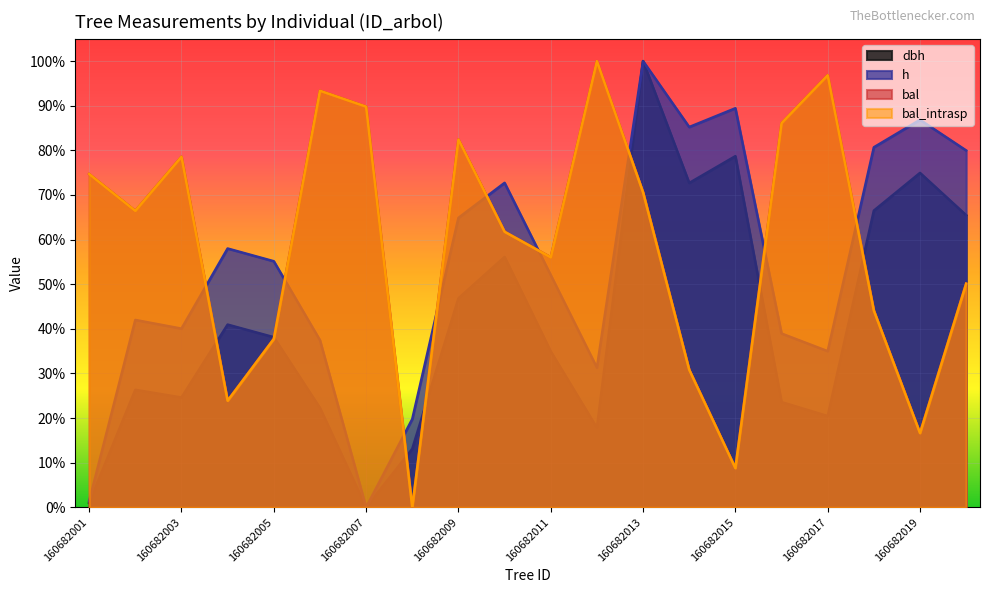

Between 160682017 and 160682008, which is larger?

160682017